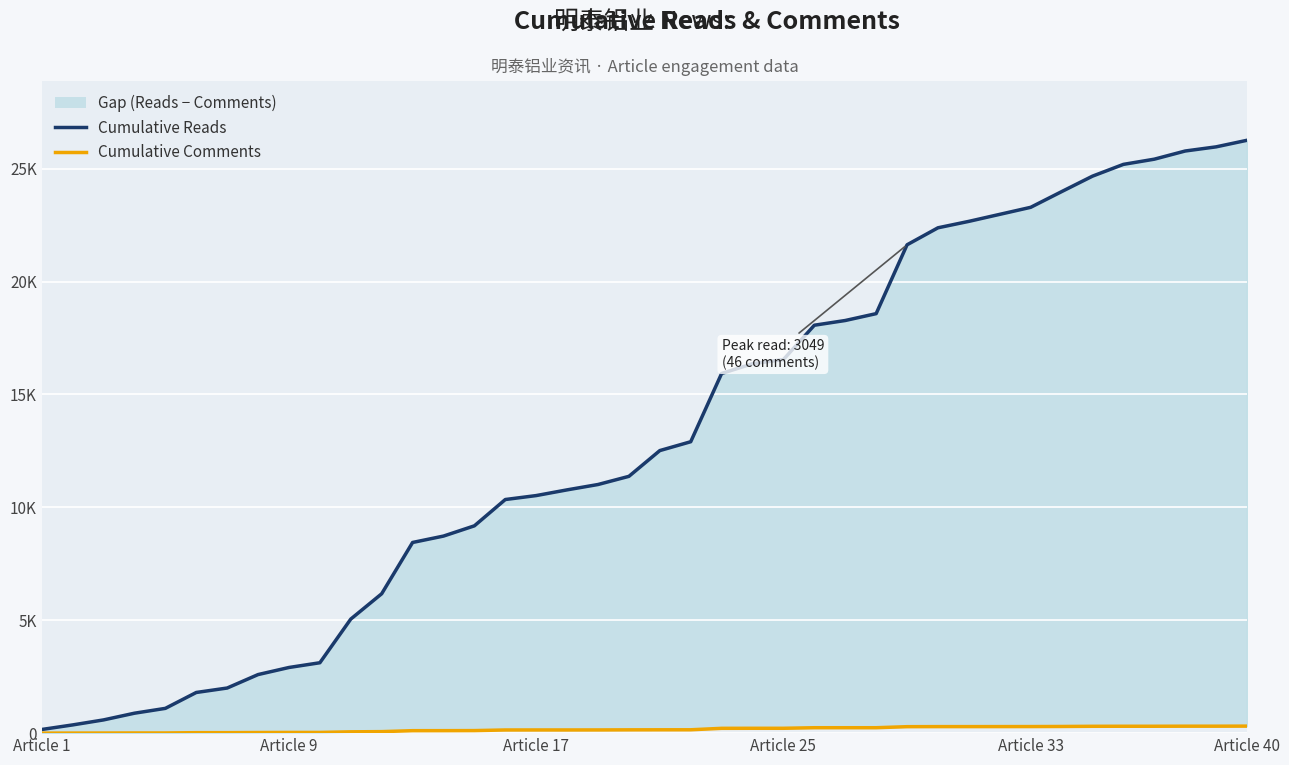

How many categories are shown in the chart?

40